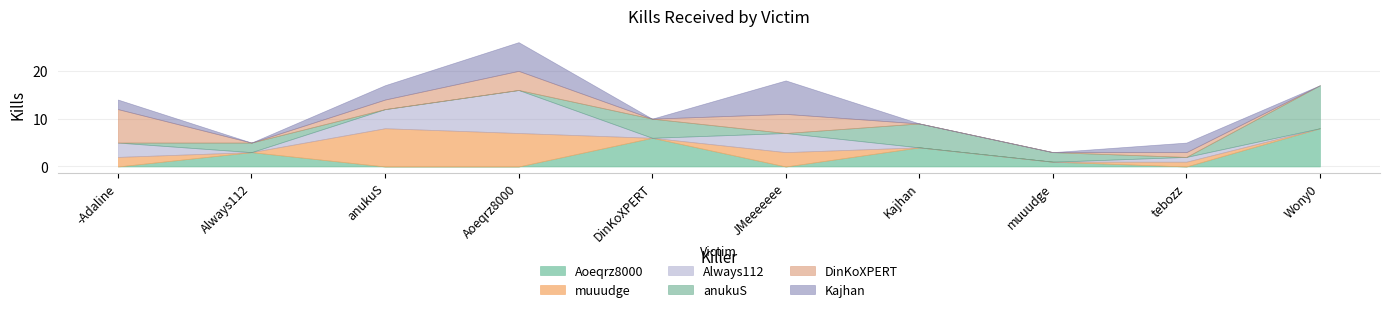

Count the number of categories in the chart.

10